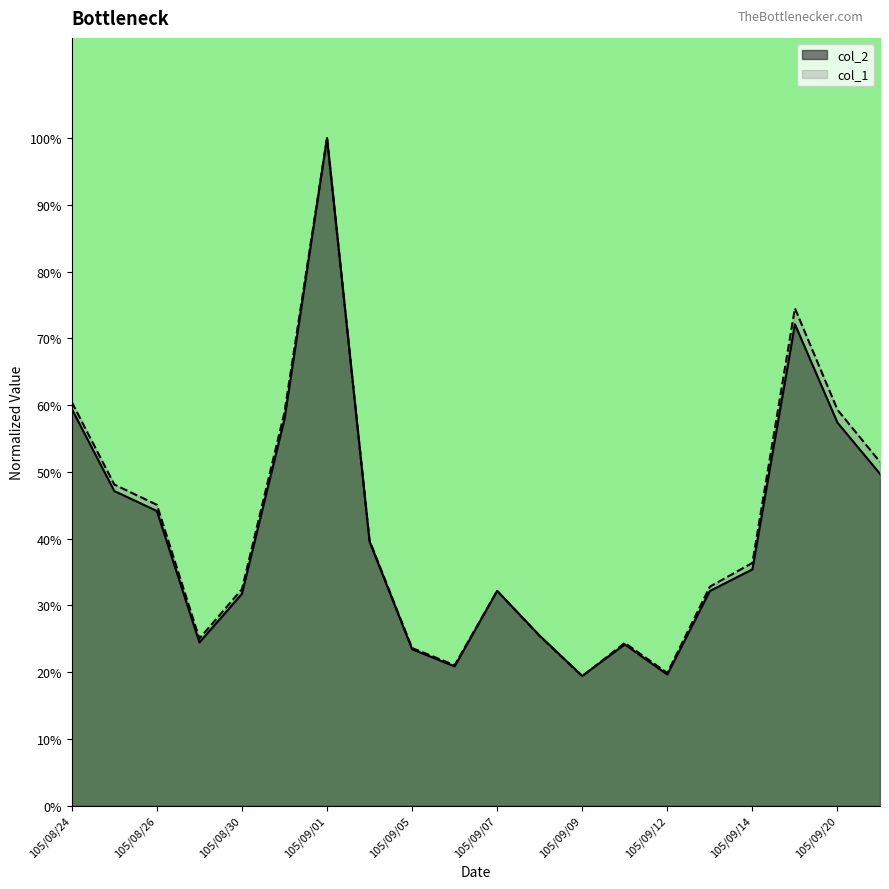

Count the col_2 values in the range 0 to 1.

20